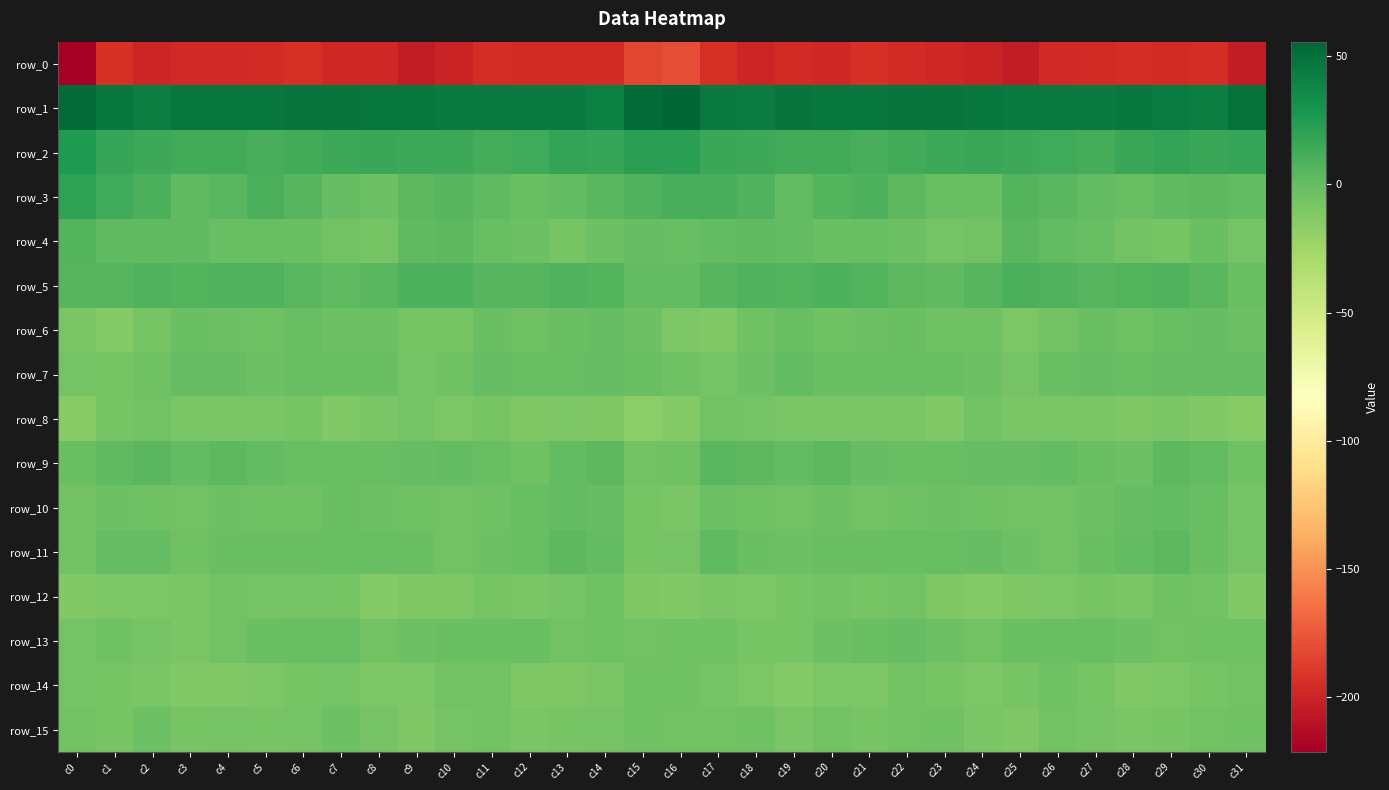

What is the sum of all row_14 values?

-269.5